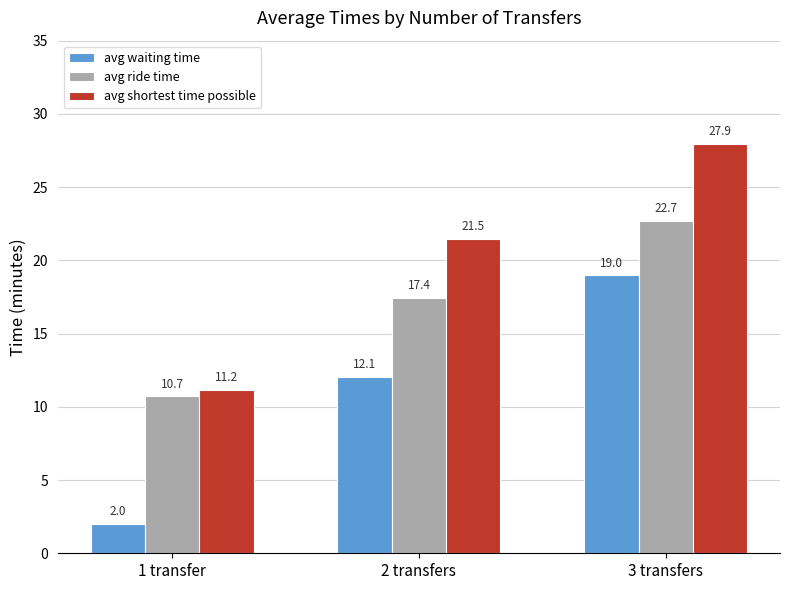

What is the label of the 2nd bar from the left?

2 transfers